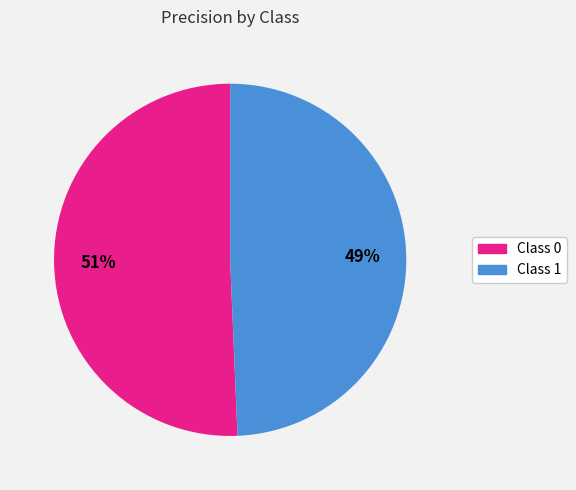

How many slices are in this pie chart?

2